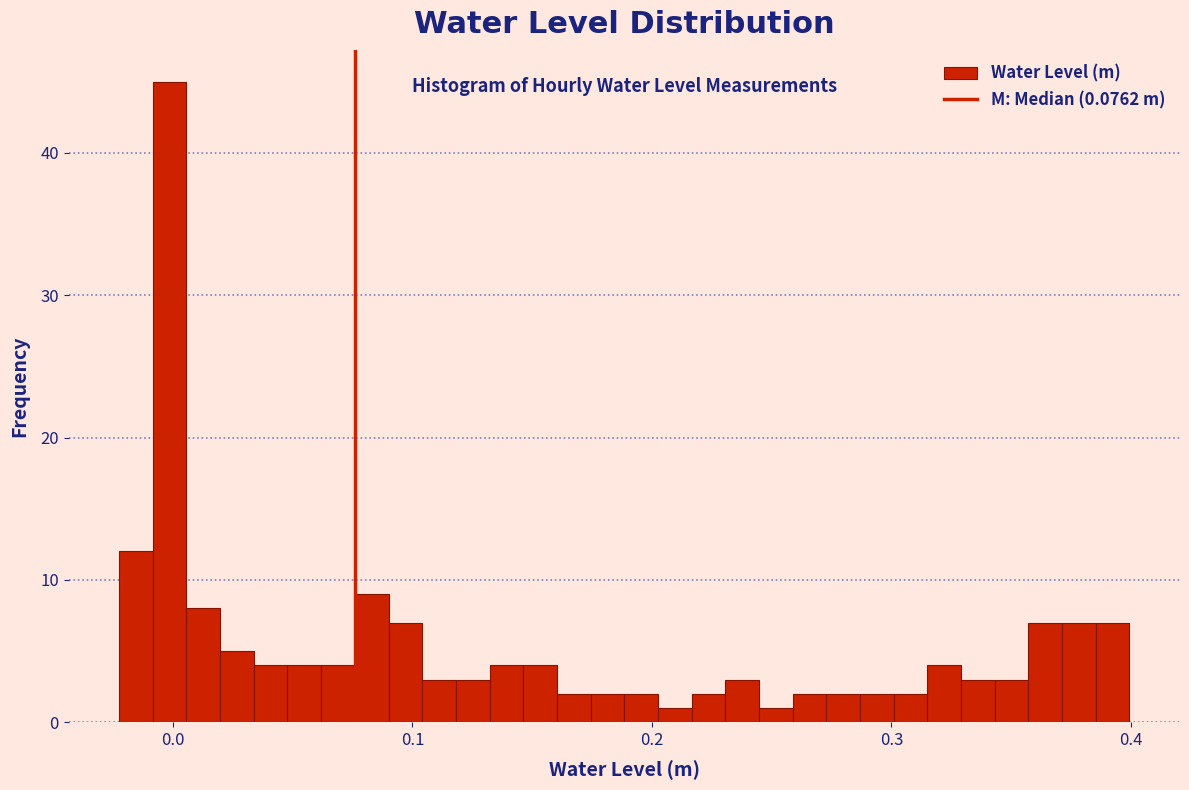

Around what value on the x-axis is the tallest bar? Give the approximate position of its centre, as read against the axis.

0.00